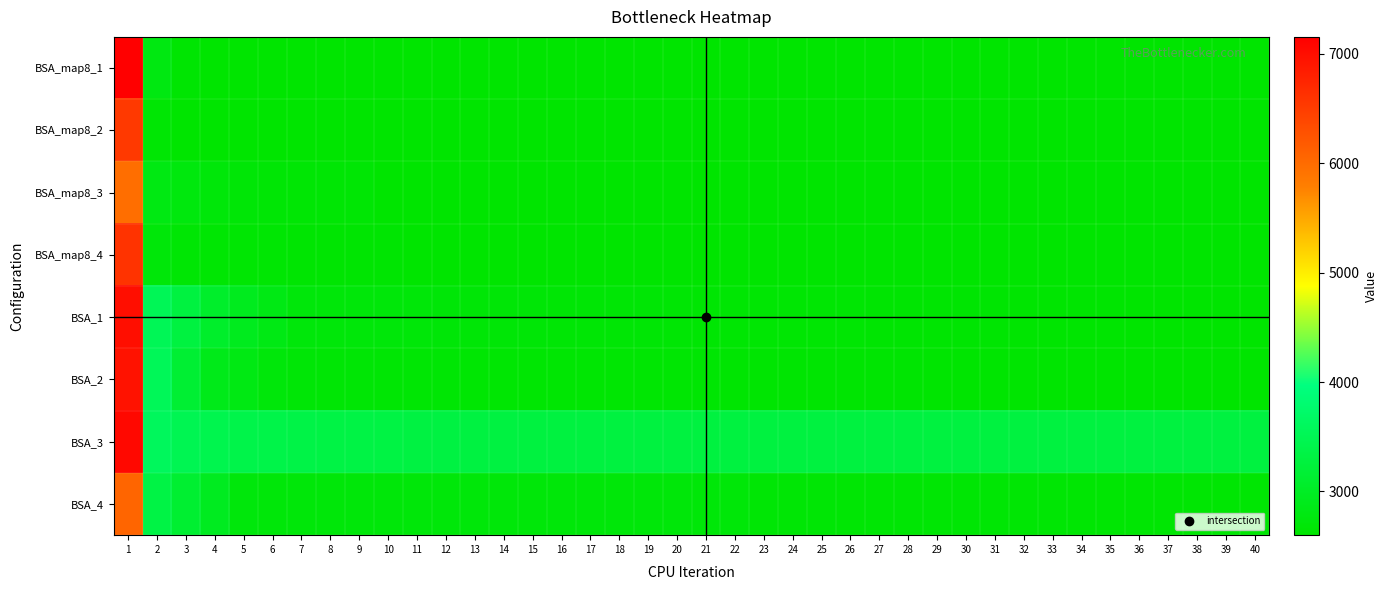

At which category is the sum across all series the highest?

1